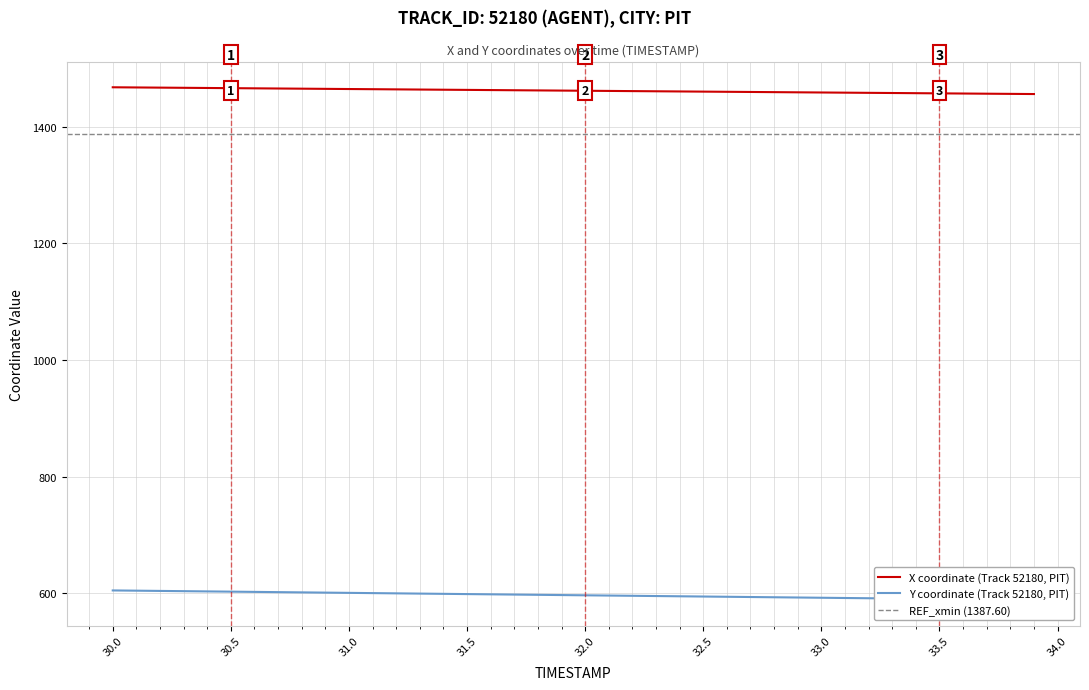

What is the highest value of the X coordinate (Track 52180, PIT) series?

1467.7